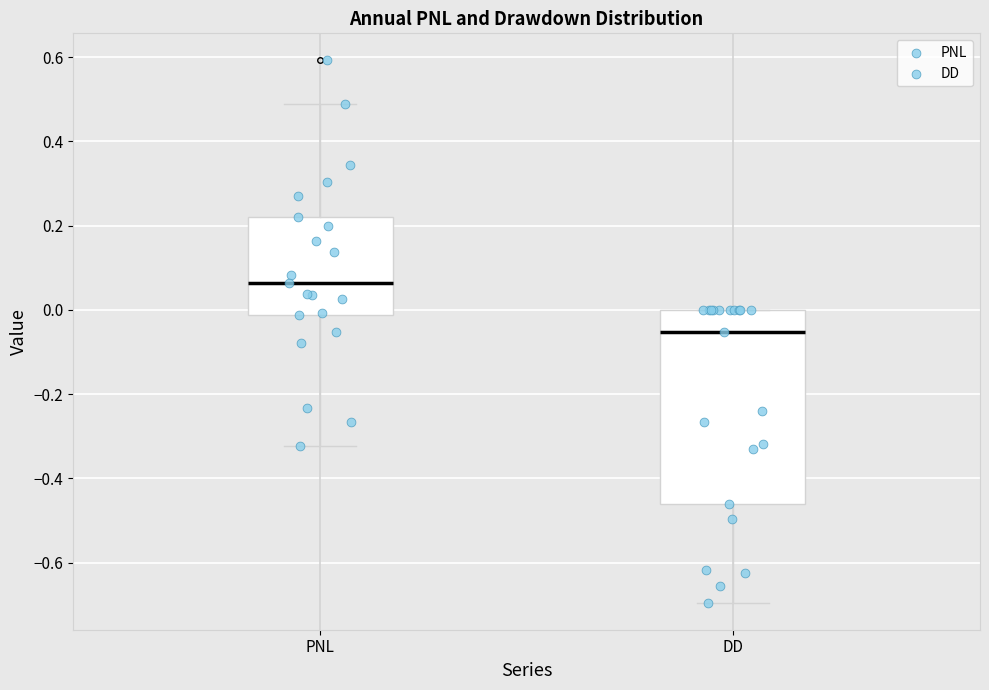

Comparing the boxes themselves (not the whiskers), which one is the tallest?

DD